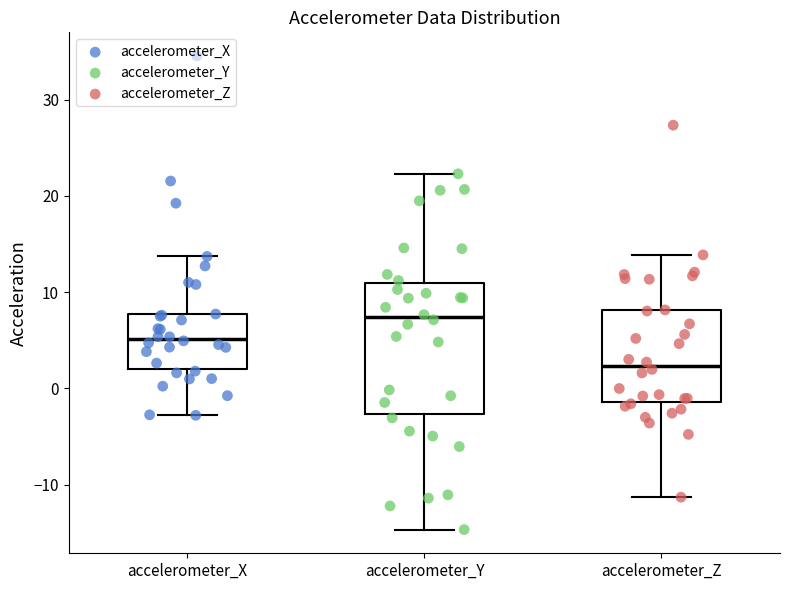

Where does the upper whisker of the box for accelerometer_Z end on the y-axis? The values are not printed on the chart, so give them approximately, as read against the axis.

14